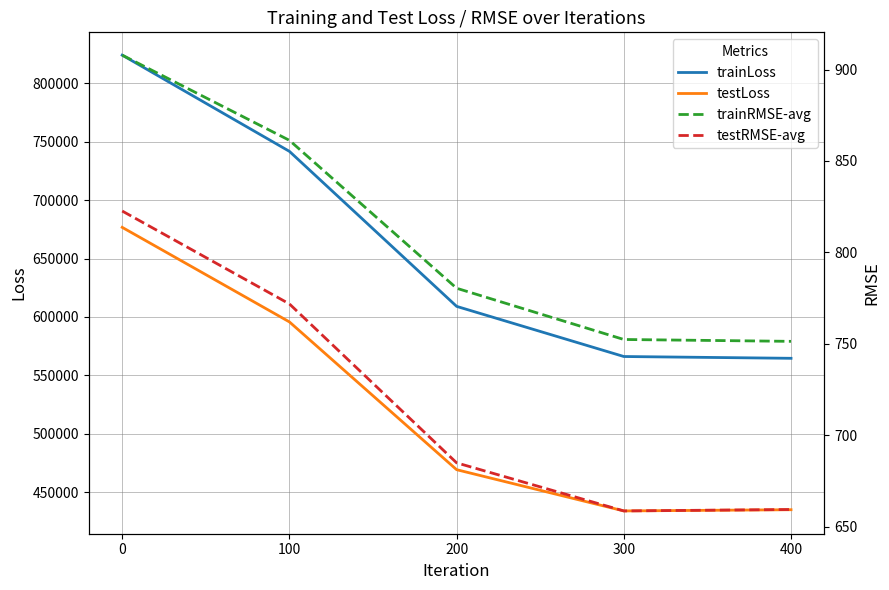

At which label is testLoss closest to 555252?

100